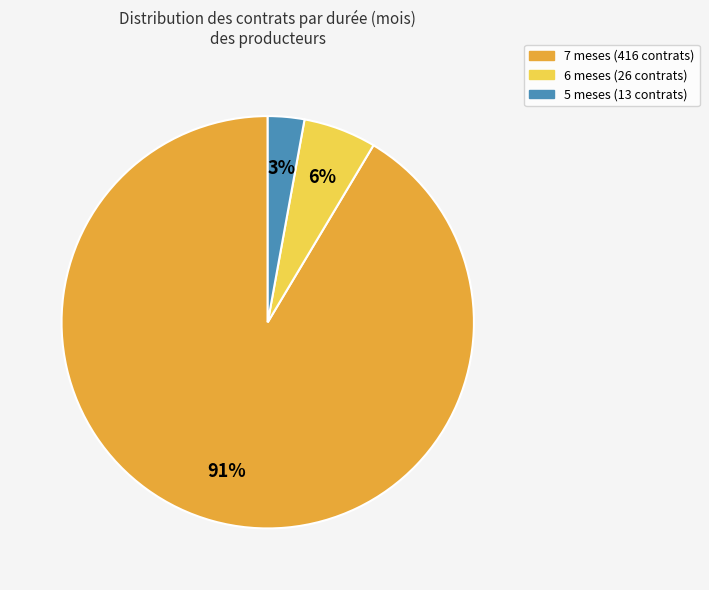

Is there any slice that represents more than half of the pie?

Yes